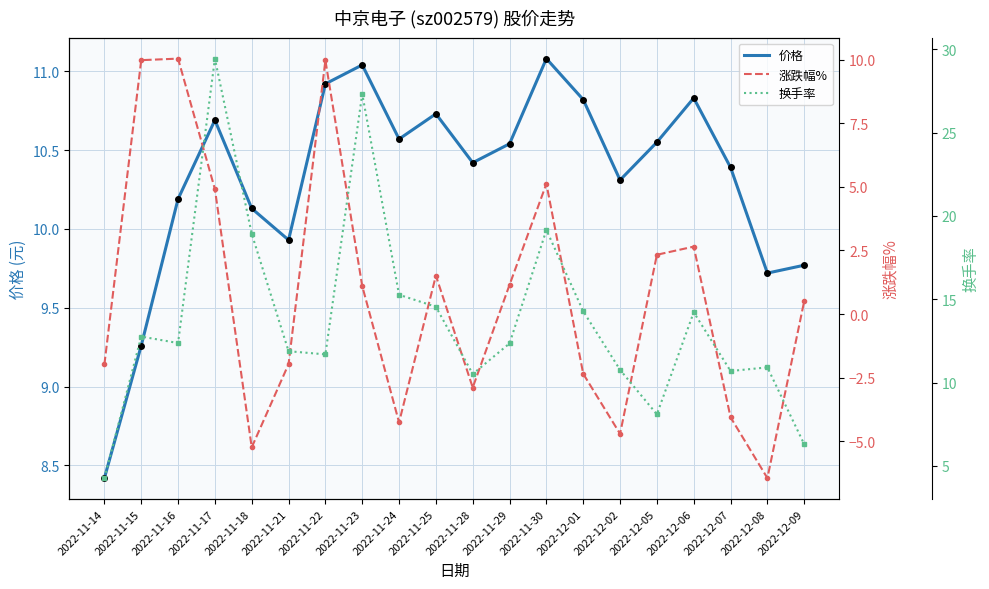

At how many categories does at least one series exceed 25?

2